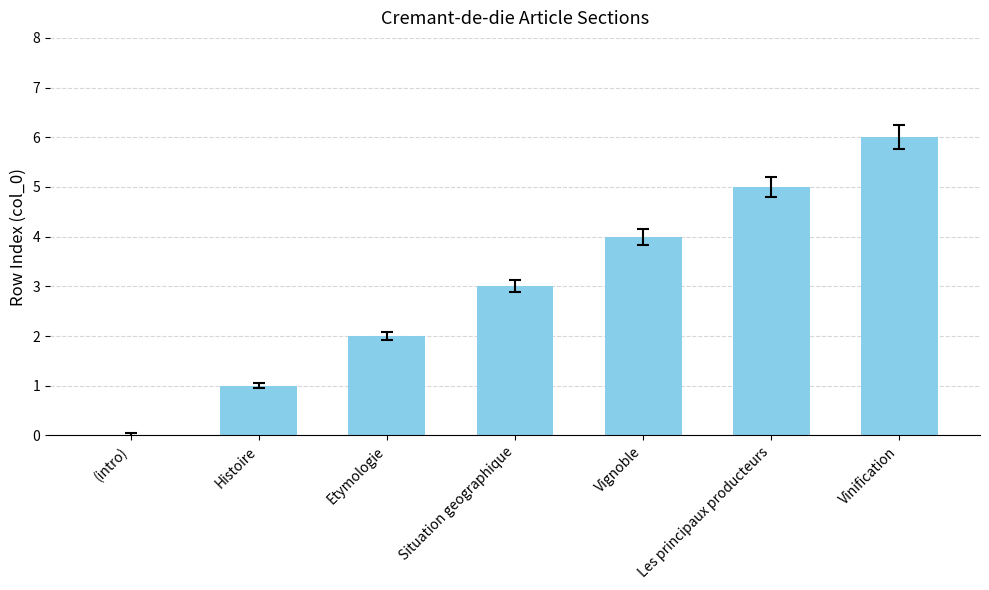

What is the greatest value displayed?

6